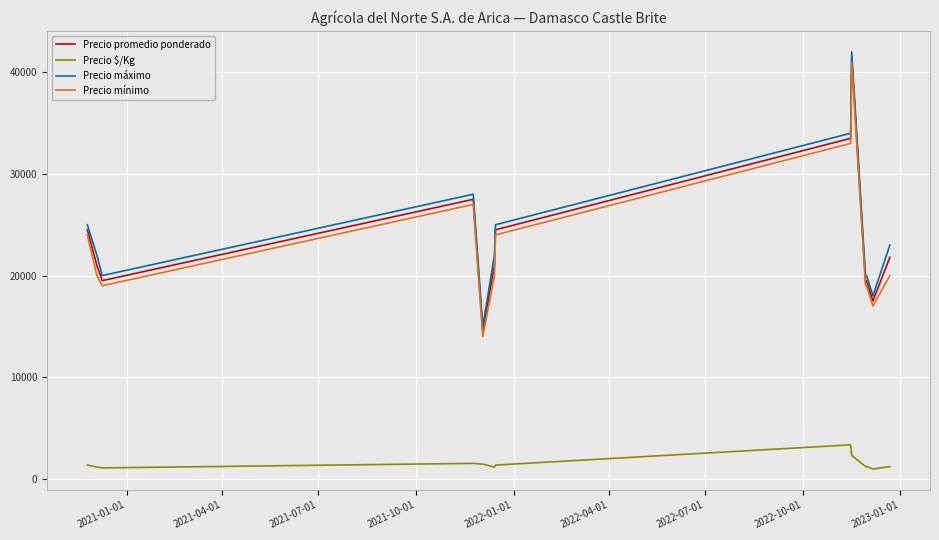

What is the greatest value displayed?

42000